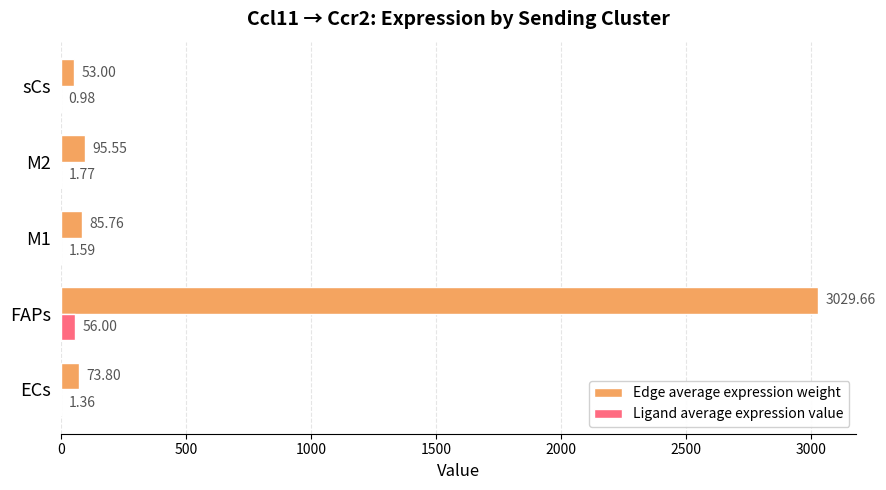

Which label corresponds to the largest value in the chart?

FAPs